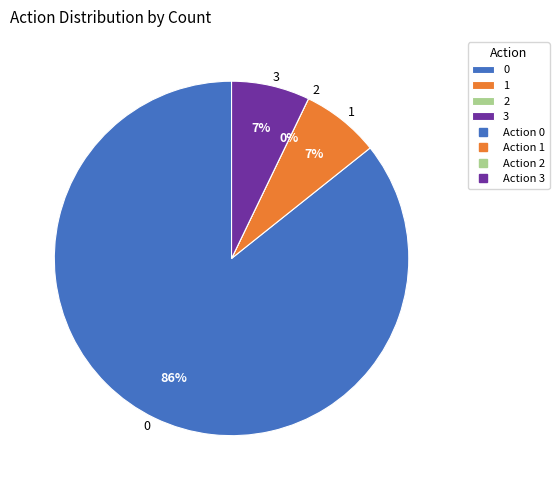

To the nearest percent, what is the combined percentage of 1 and 3?

14%